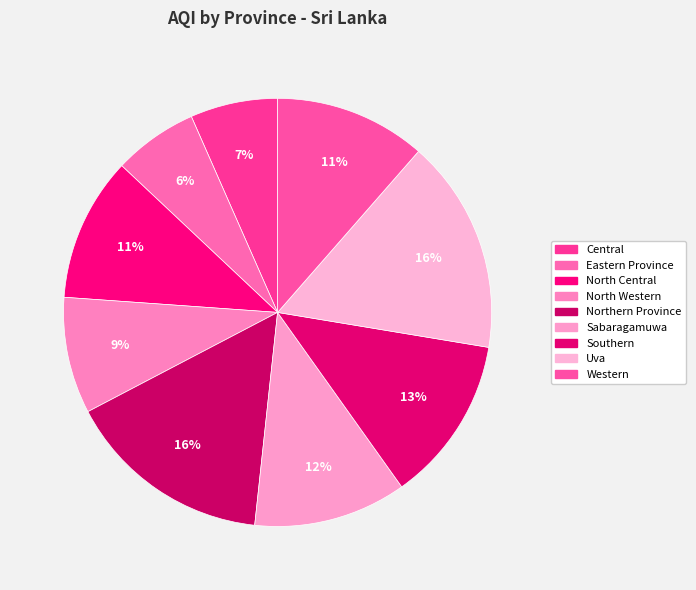

To the nearest percent, what is the average slice percentage?

11%